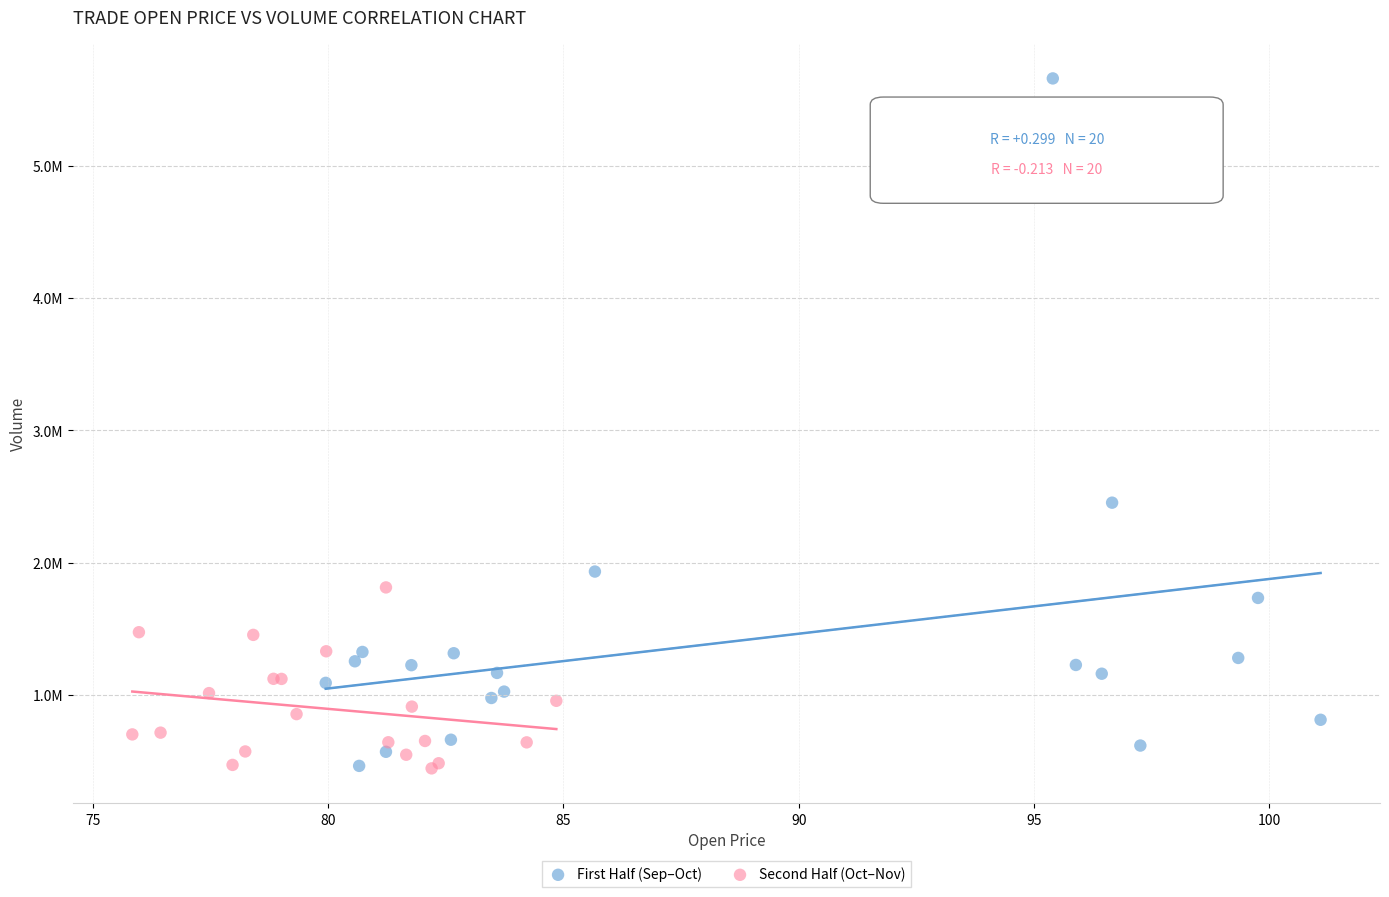

What are all the series names shown in the legend?

First Half (Sep–Oct), Second Half (Oct–Nov)